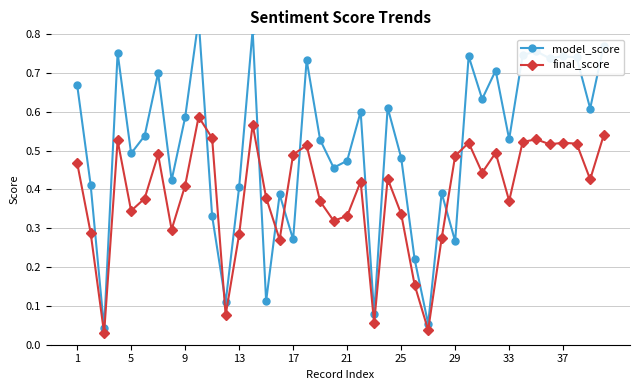

What is the average value of the final_score series?

0.4